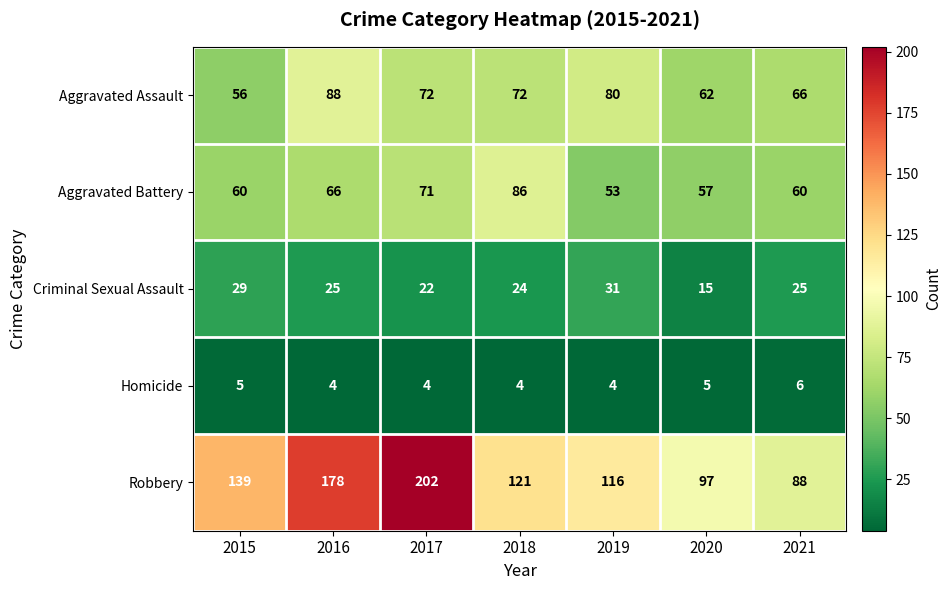

At how many categories does at least one series exceed 17?

7